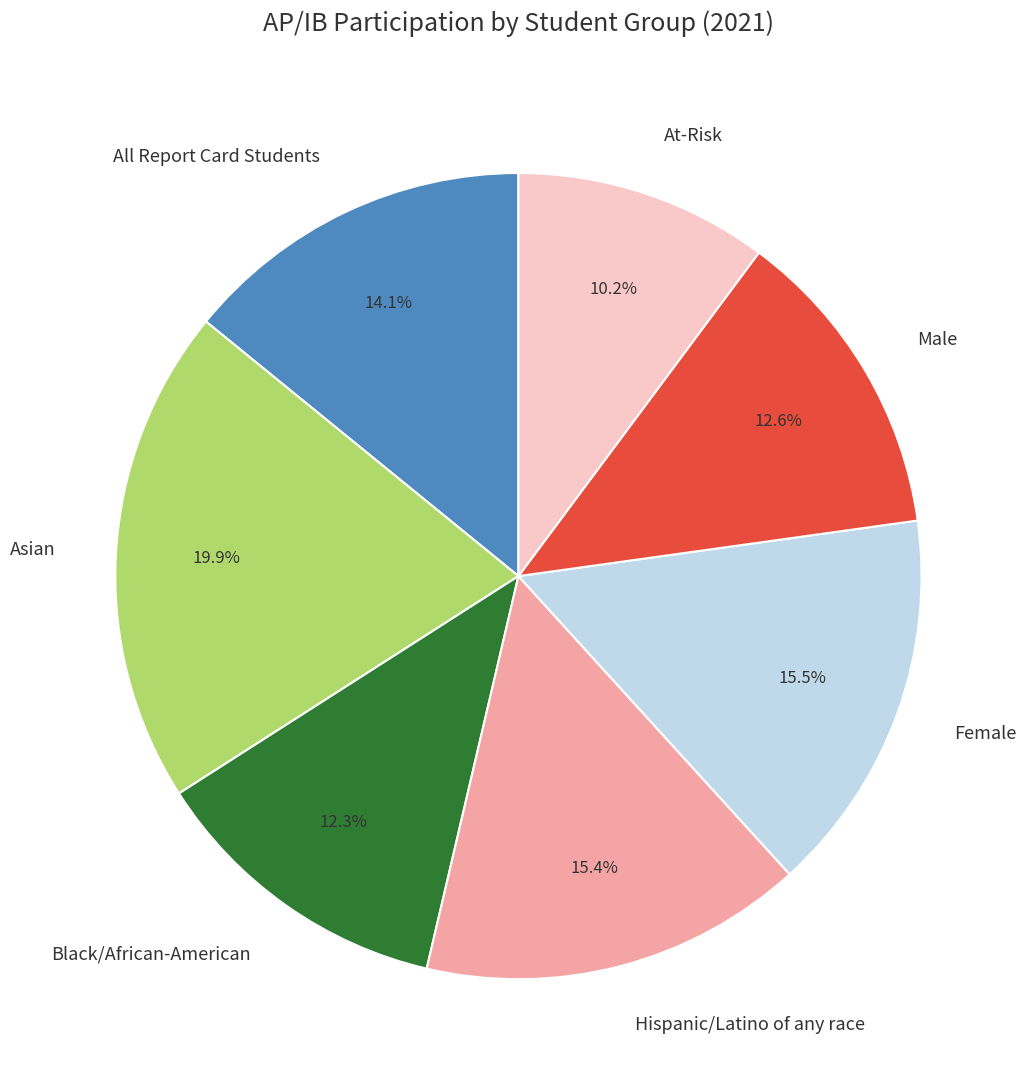

Is the sum of Female and Hispanic/Latino of any race greater than half?

No